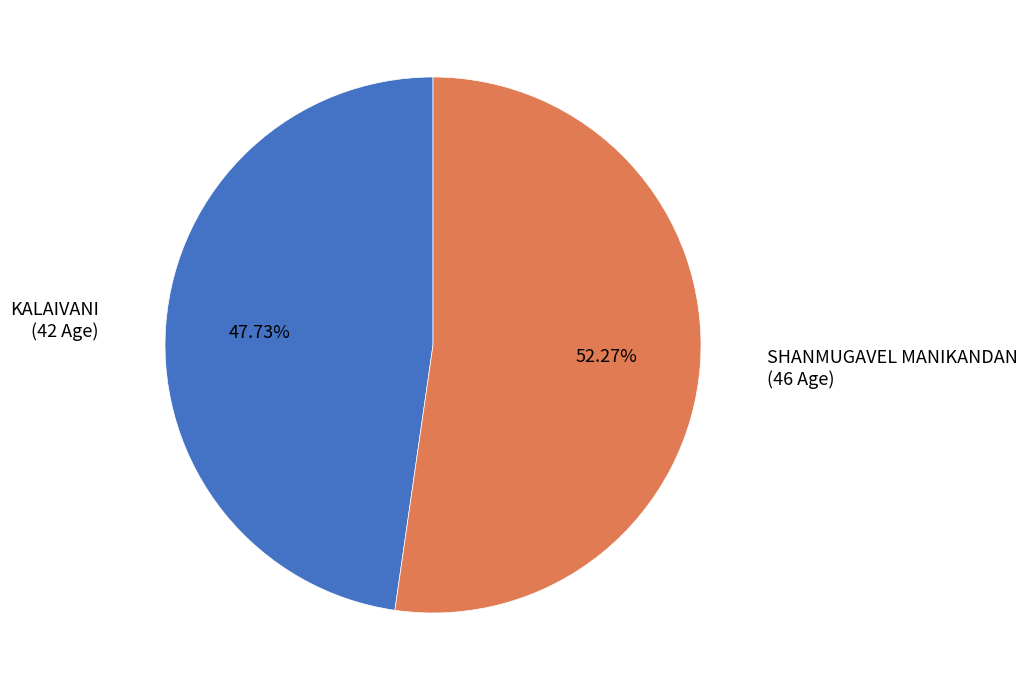

Does any single category account for the majority?

Yes